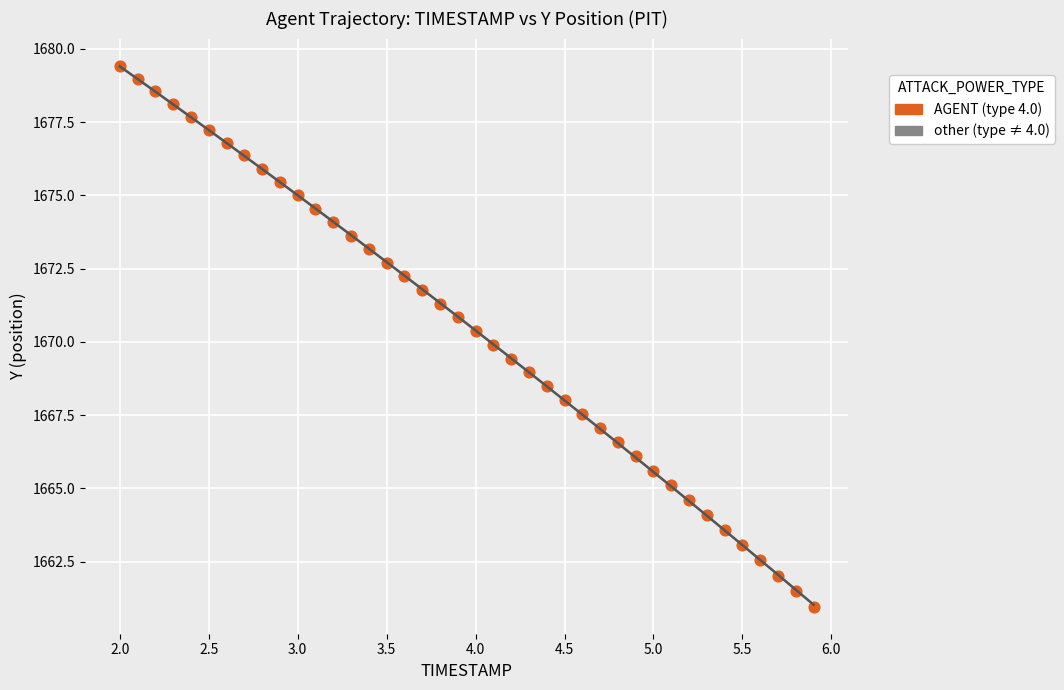

What is the range of Y values (max minus min)?

18.5